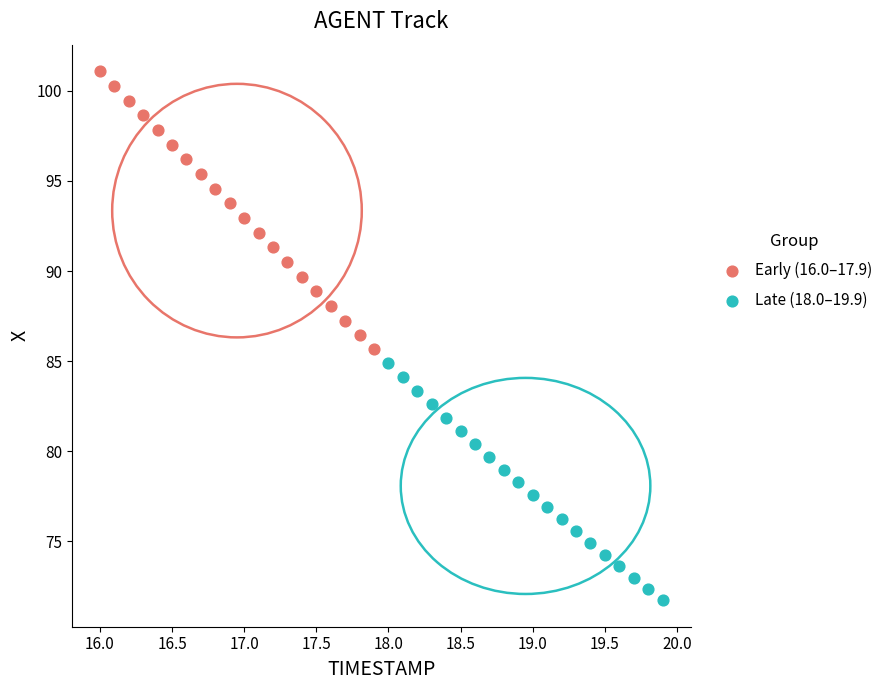

Which series reaches the maximum Y coordinate?

Early (16.0–17.9)